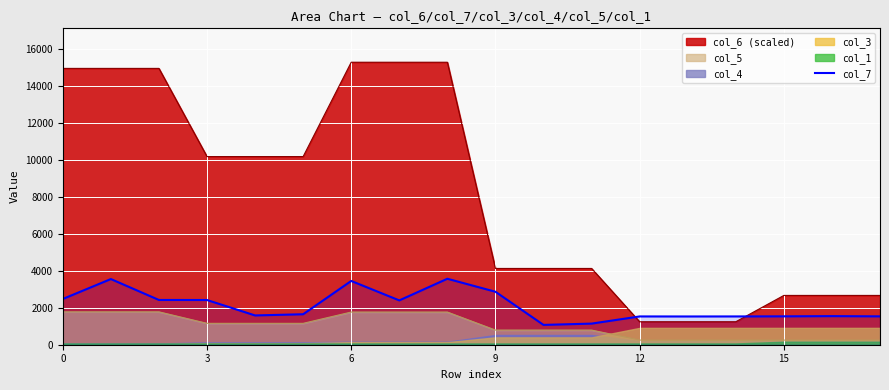

Which category has the highest value across all series?

8